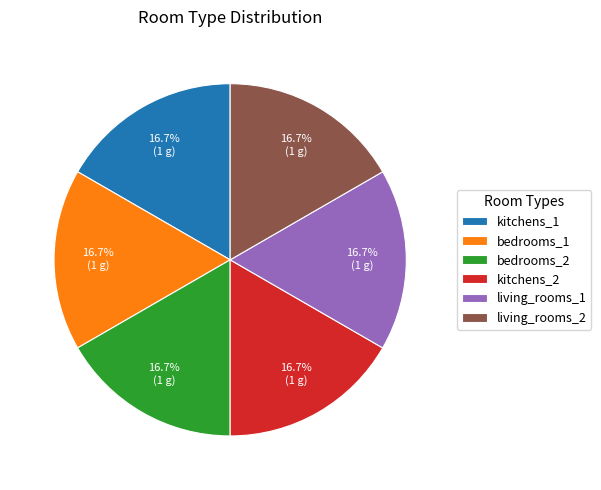

To the nearest percent, what is the combined percentage of living_rooms_2 and kitchens_1?

33%